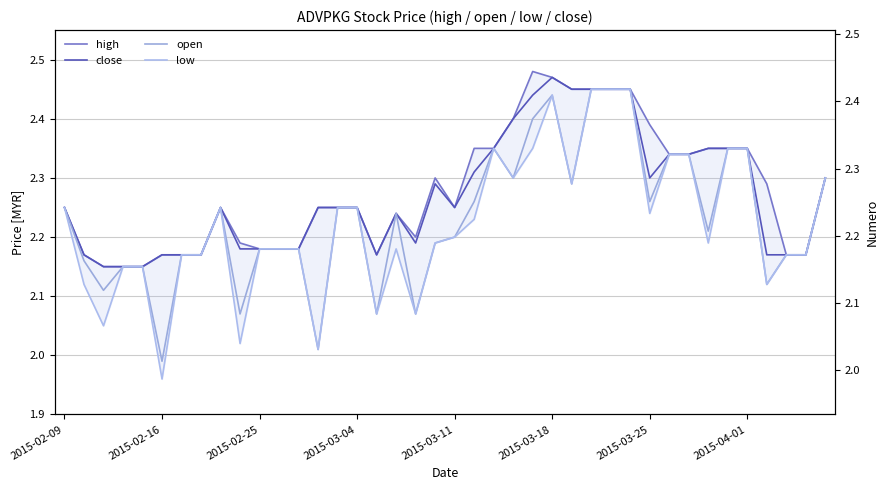

How many lines are shown in the chart?

4